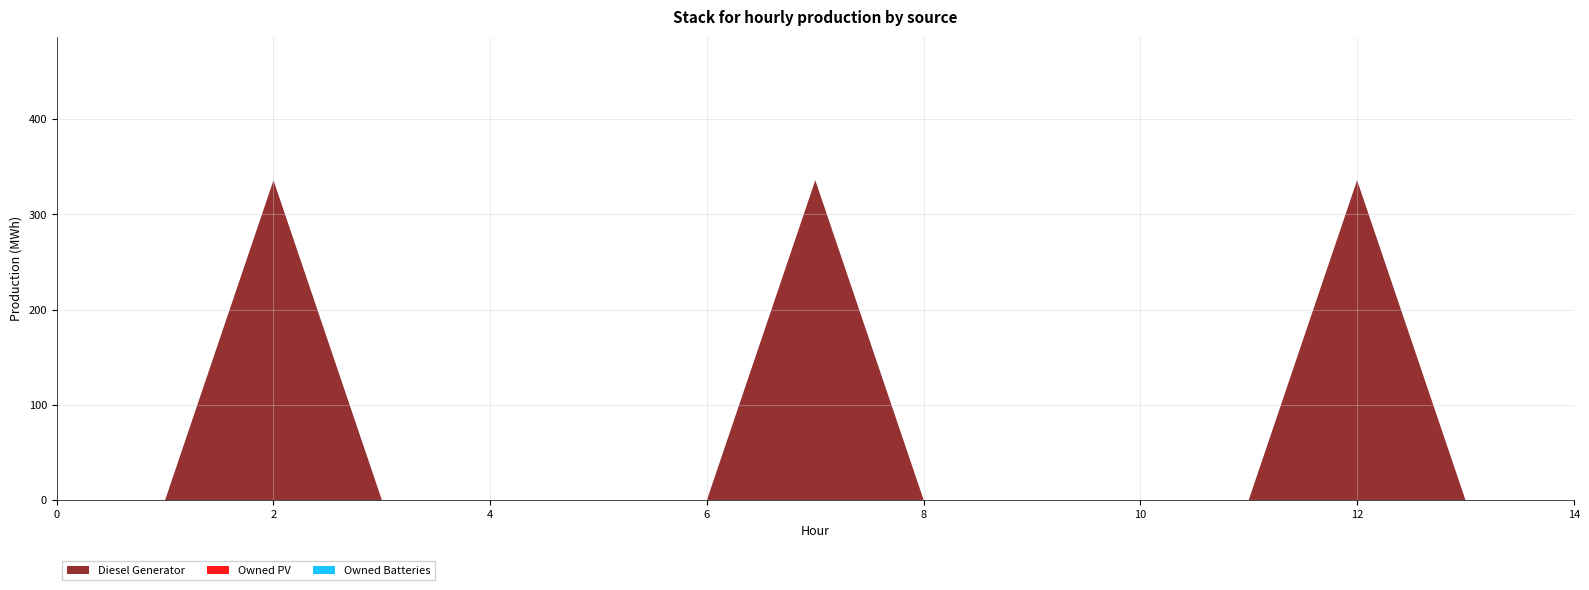

Reading left to right, extract all data points from this chart.

Diesel Generator: 0=0	1=0	2=336	3=0	4=0	5=0	6=0	7=336	8=0	9=0	10=0	11=0	12=336	13=0	14=0
Owned PV: 0=0	1=0	2=0	3=0	4=0	5=0	6=0	7=0	8=0	9=0	10=0	11=0	12=0	13=0	14=0
Owned Batteries: 0=0	1=0	2=0	3=0	4=0	5=0	6=0	7=0	8=0	9=0	10=0	11=0	12=0	13=0	14=0